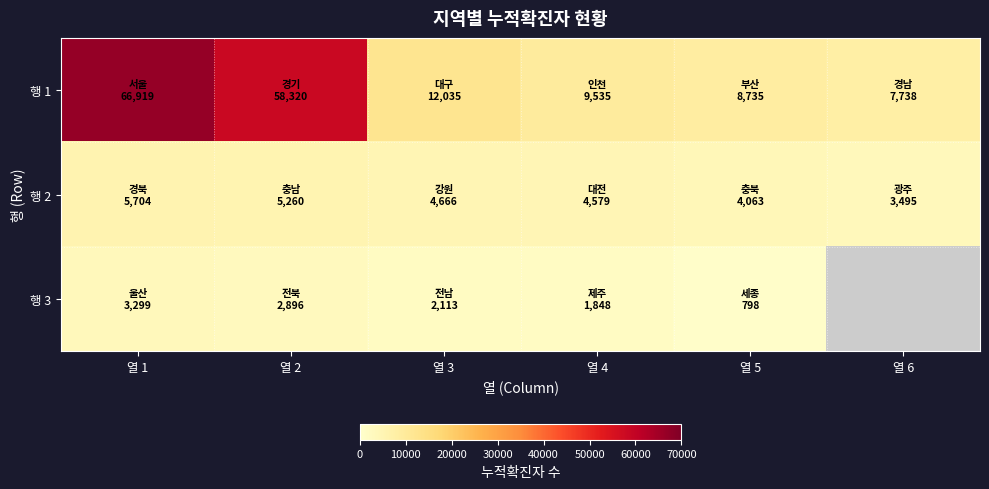

At which category does the chart reach its peak across all series?

열 1